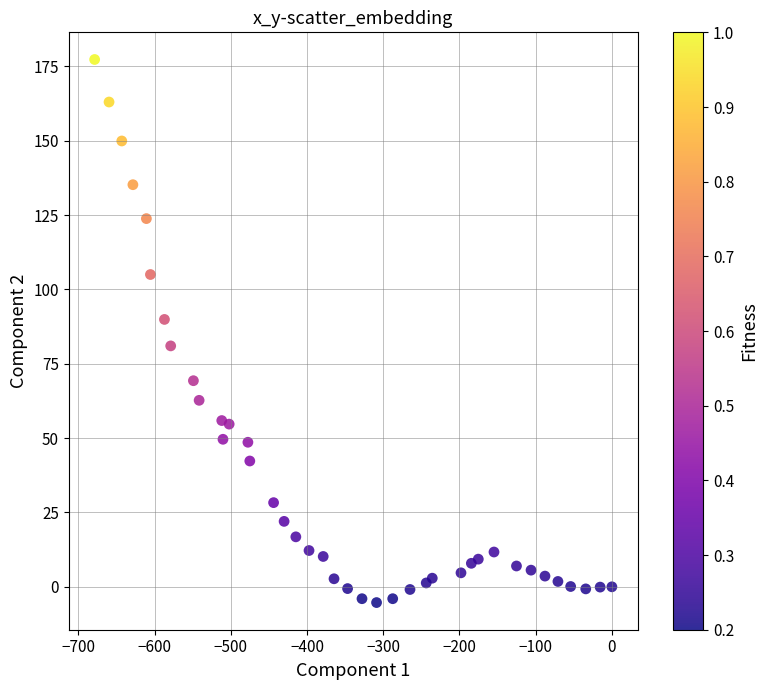

What is the range of Y values (max minus min)?

182.6